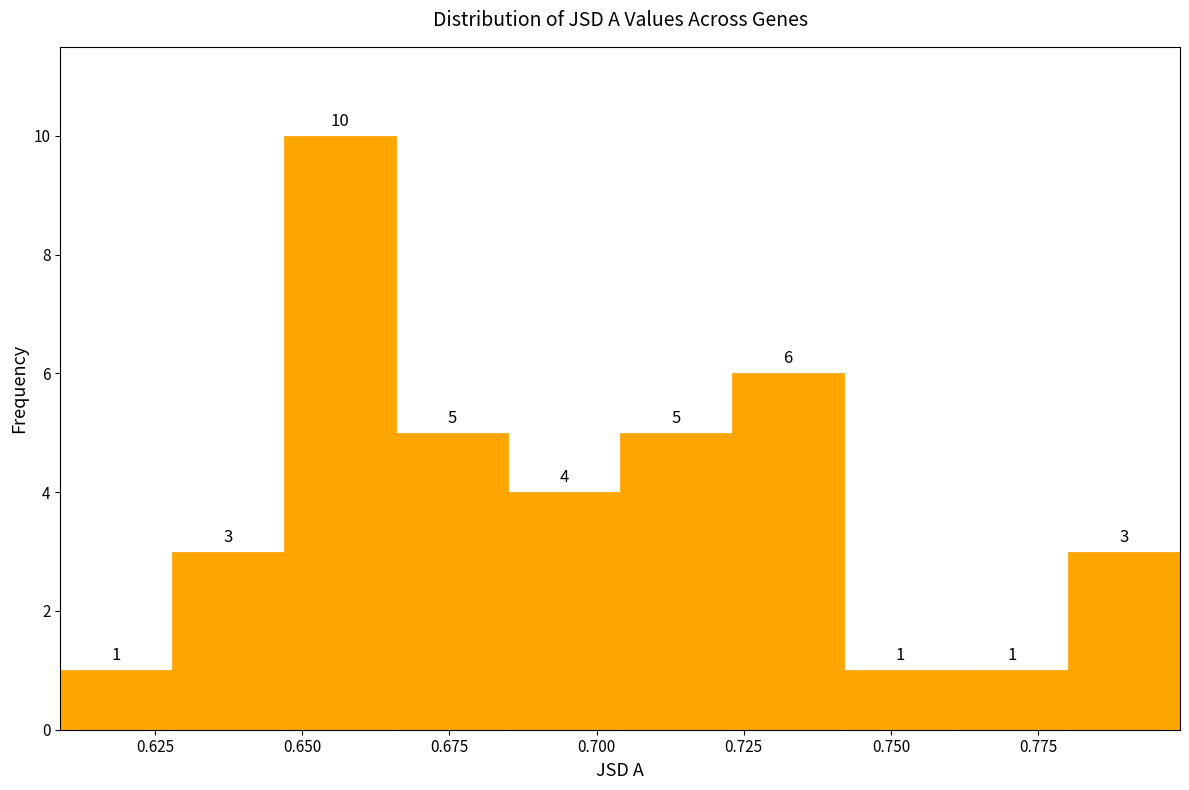

Around what value on the x-axis is the tallest bar? Give the approximate position of its centre, as read against the axis.

0.655